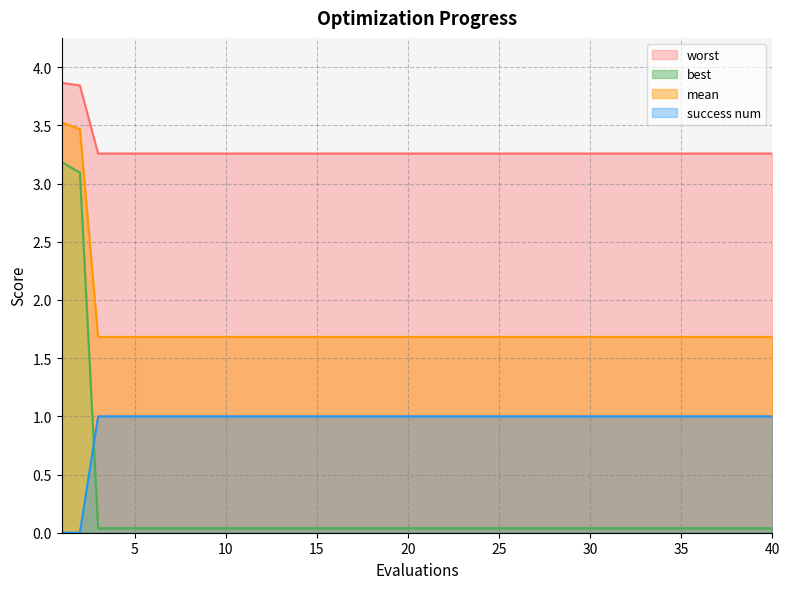

How many data points in success num are less than 1?

2